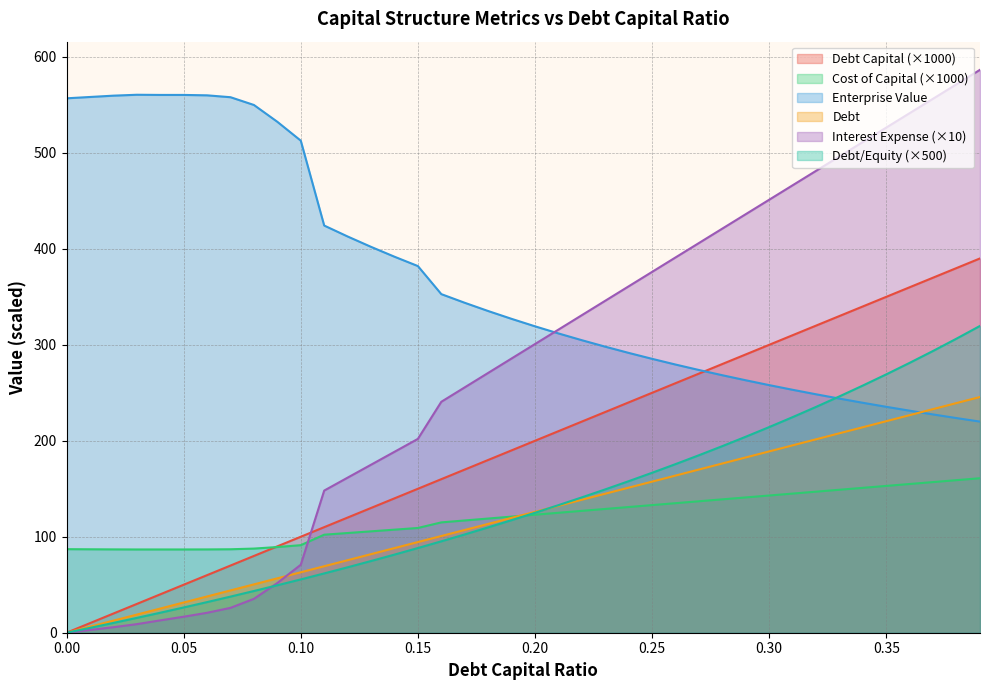

Where is the first local maximum for enterprise_value?

0.03